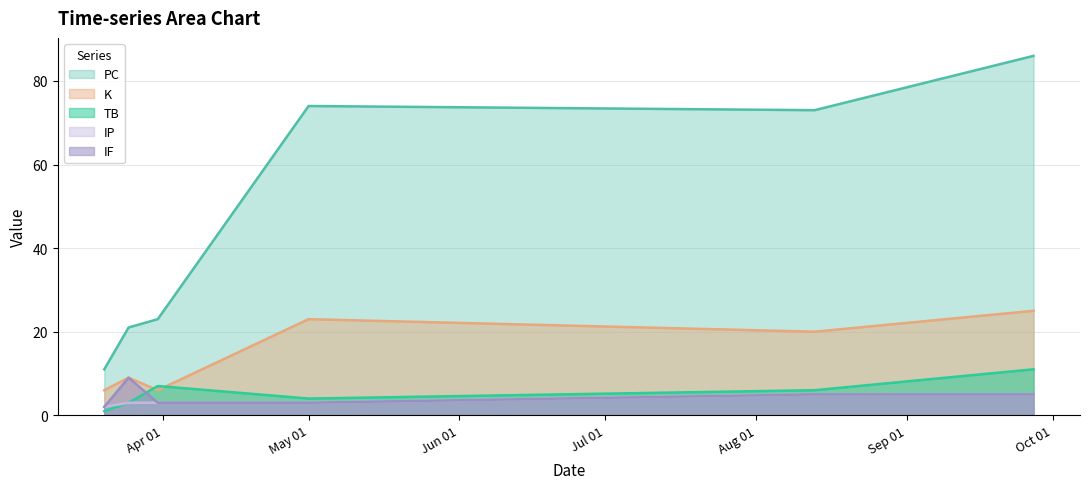

What are all the series names shown in the legend?

PC, K, TB, IP, IF